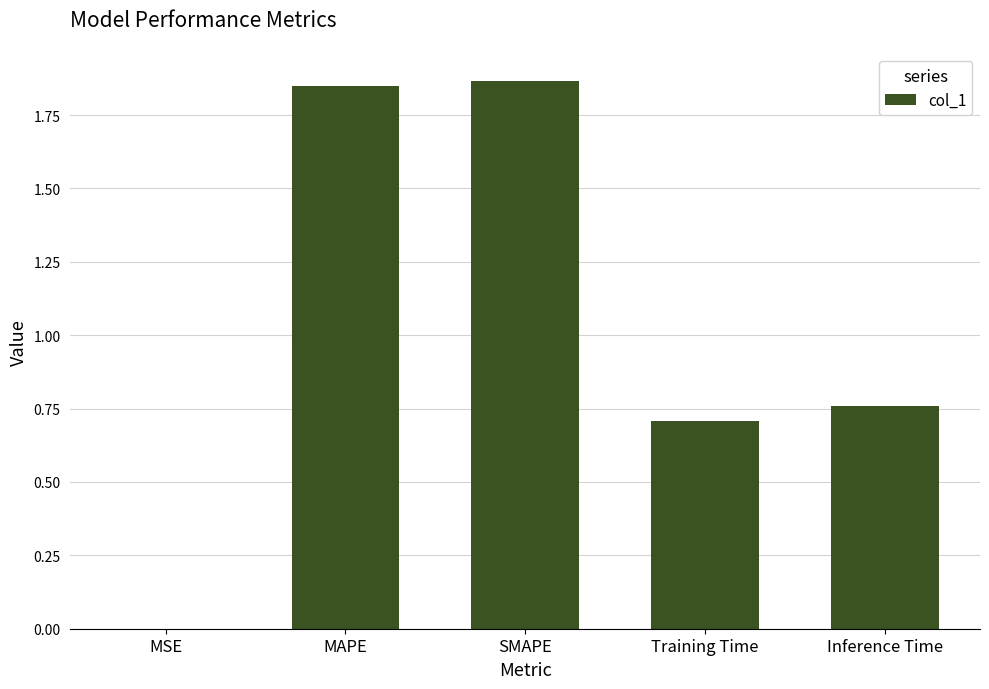

Which has a higher value, MAPE or Inference Time?

MAPE